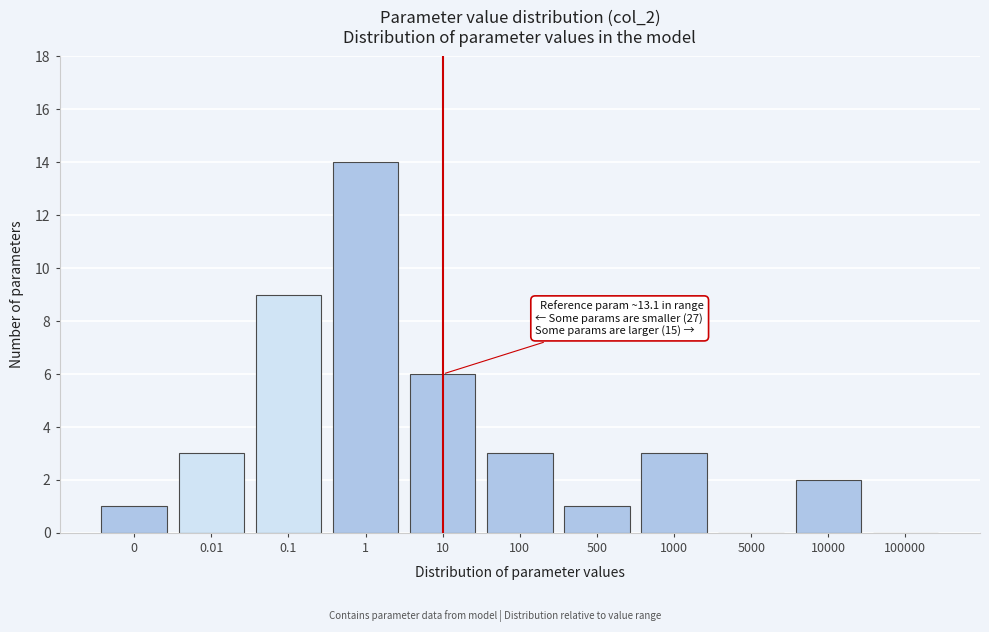

Reading left to right, transcribe all the data shown in this chart.

0=1	0.01=3	0.1=9	1=14	10=6	100=3	500=1	1000=3	5000=0	10000=2	100000=0